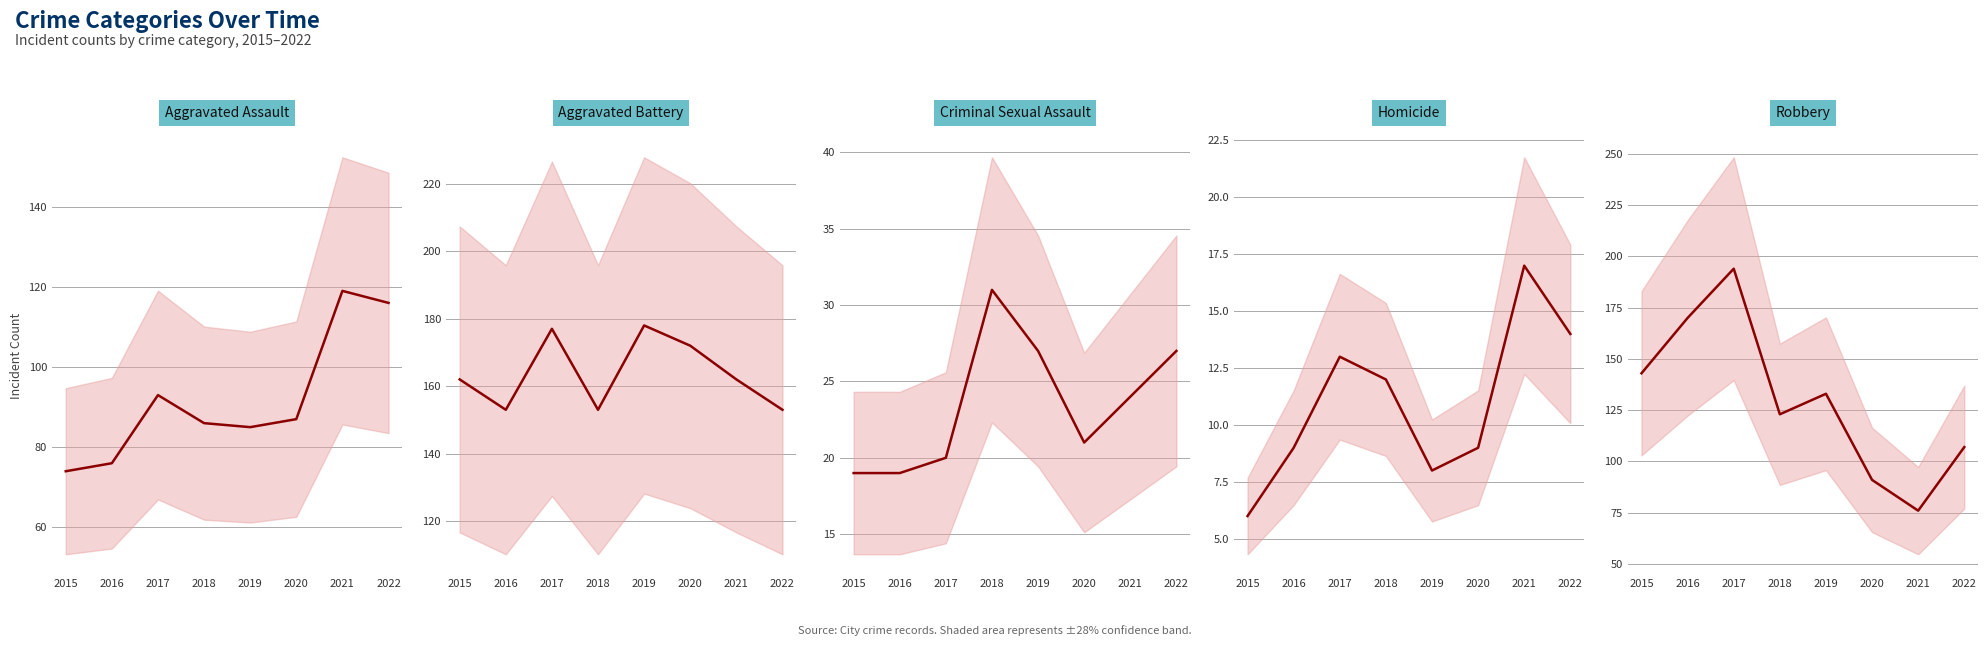

Is the value of Homicide at 2021 greater than the value of Criminal Sexual Assault at 2019?

No